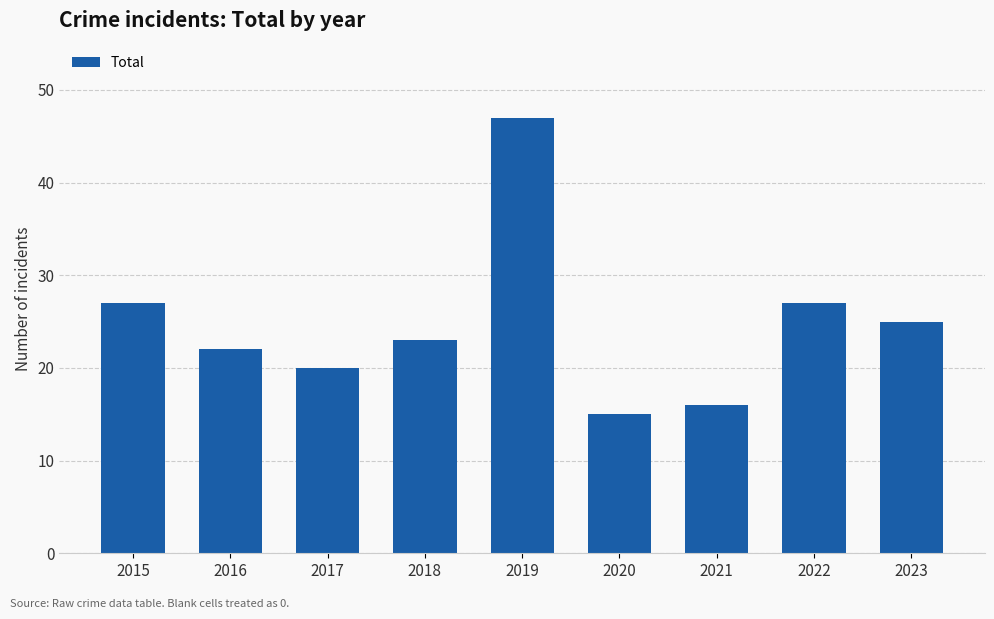

Where does the data first go above 23?

2015